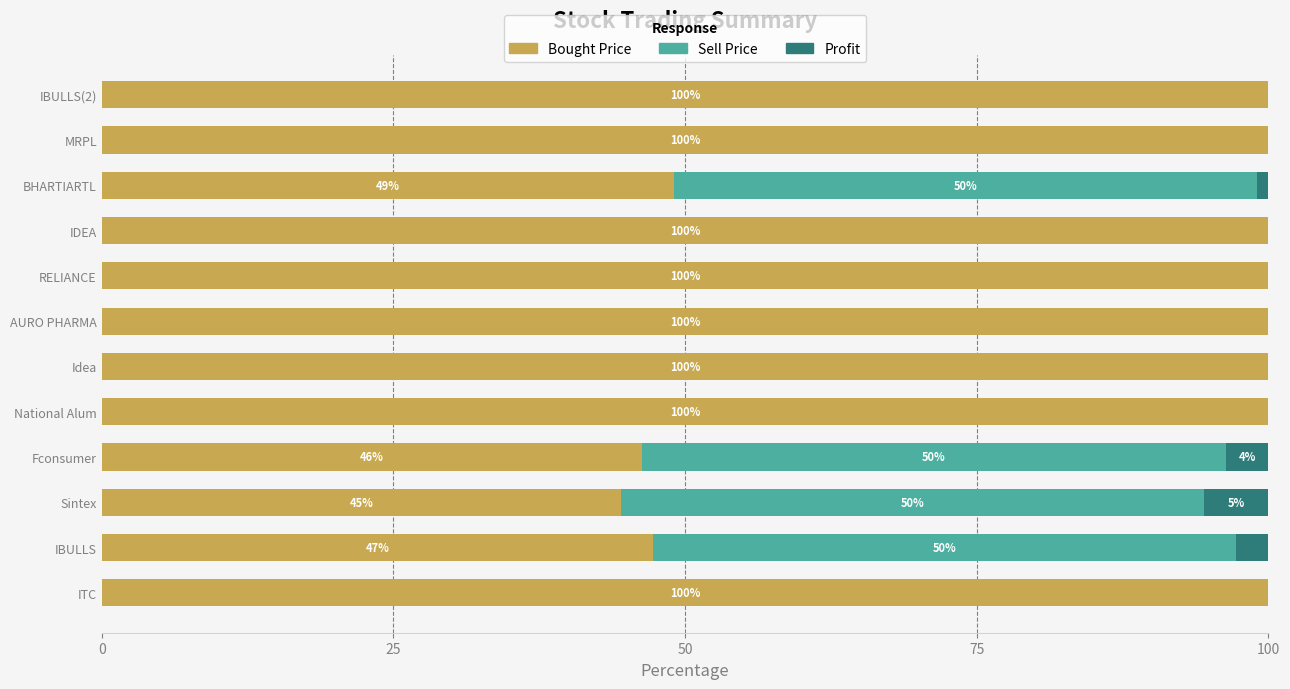

What is the total value across all series at RELIANCE?

100.0